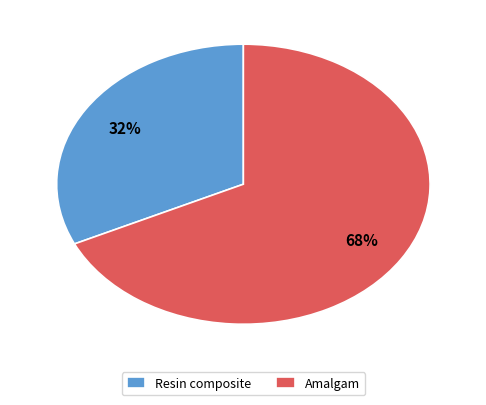

How many slices are in this pie chart?

2